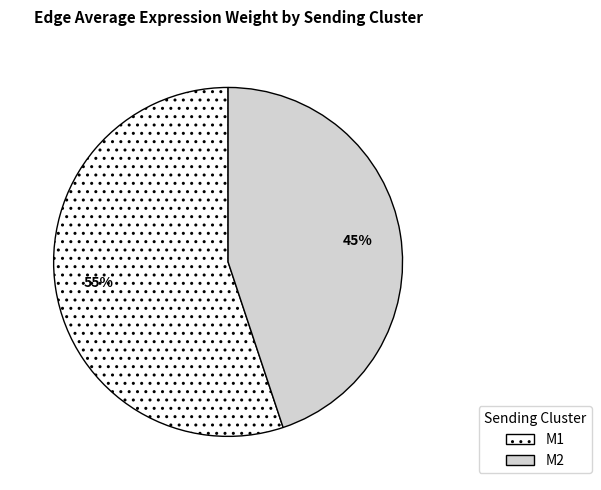

Do M1 and M2 together represent more than half of the pie?

Yes